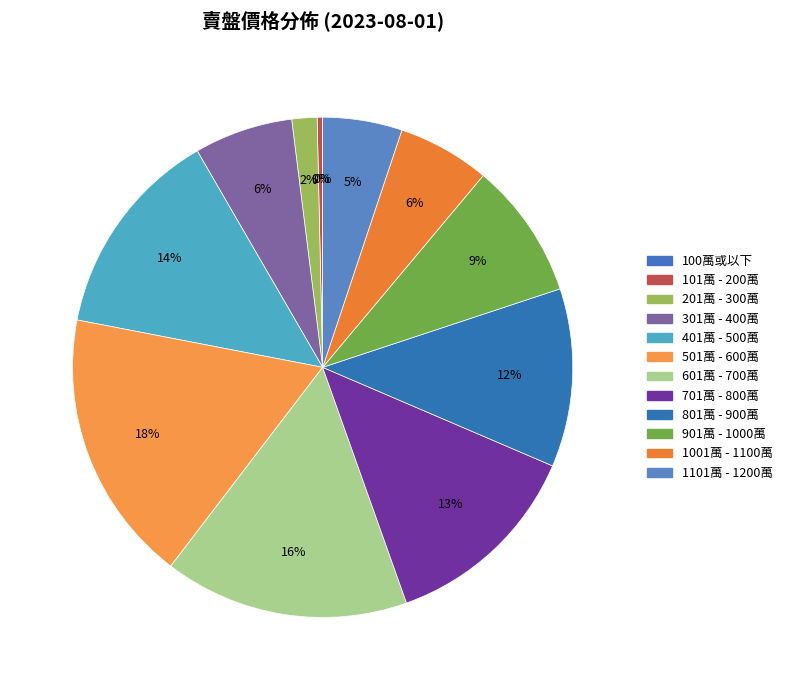

What is the change in value from 201萬 - 300萬 to 601萬 - 700萬?

+4222